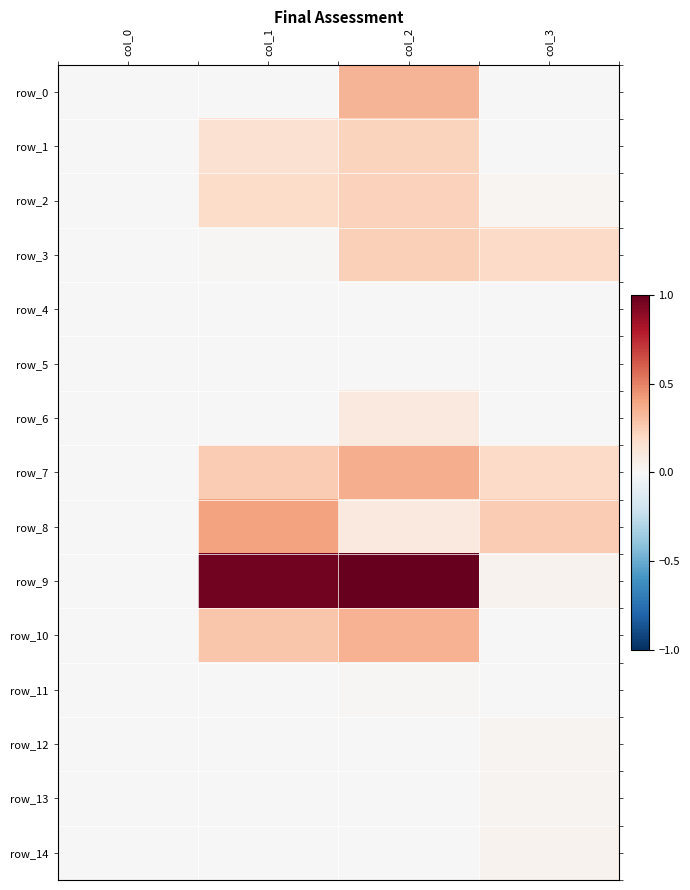

Which category has the lowest value across all series?

col_0